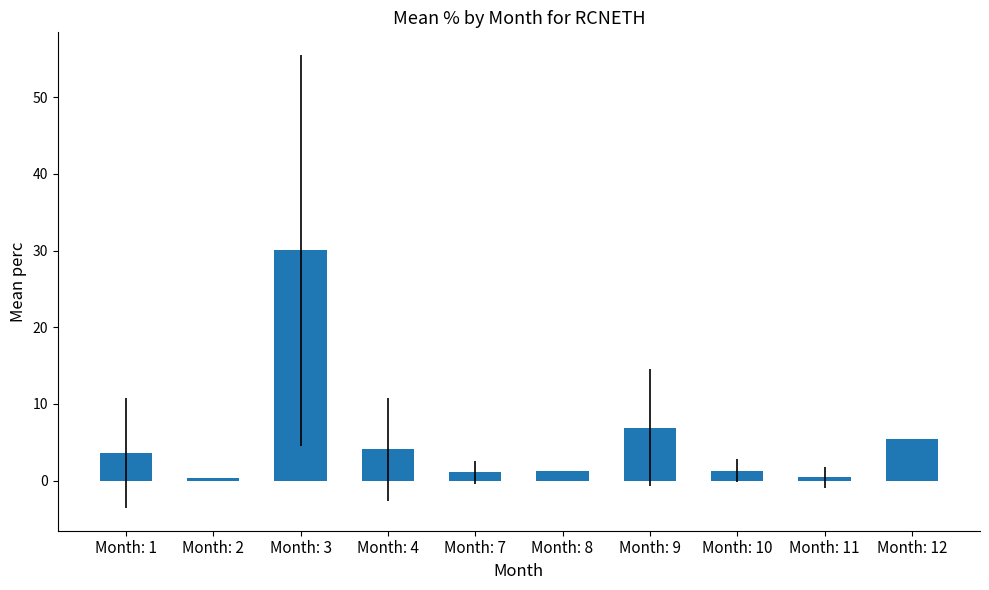

Are the bars grouped side by side (vs. stacked)?

No